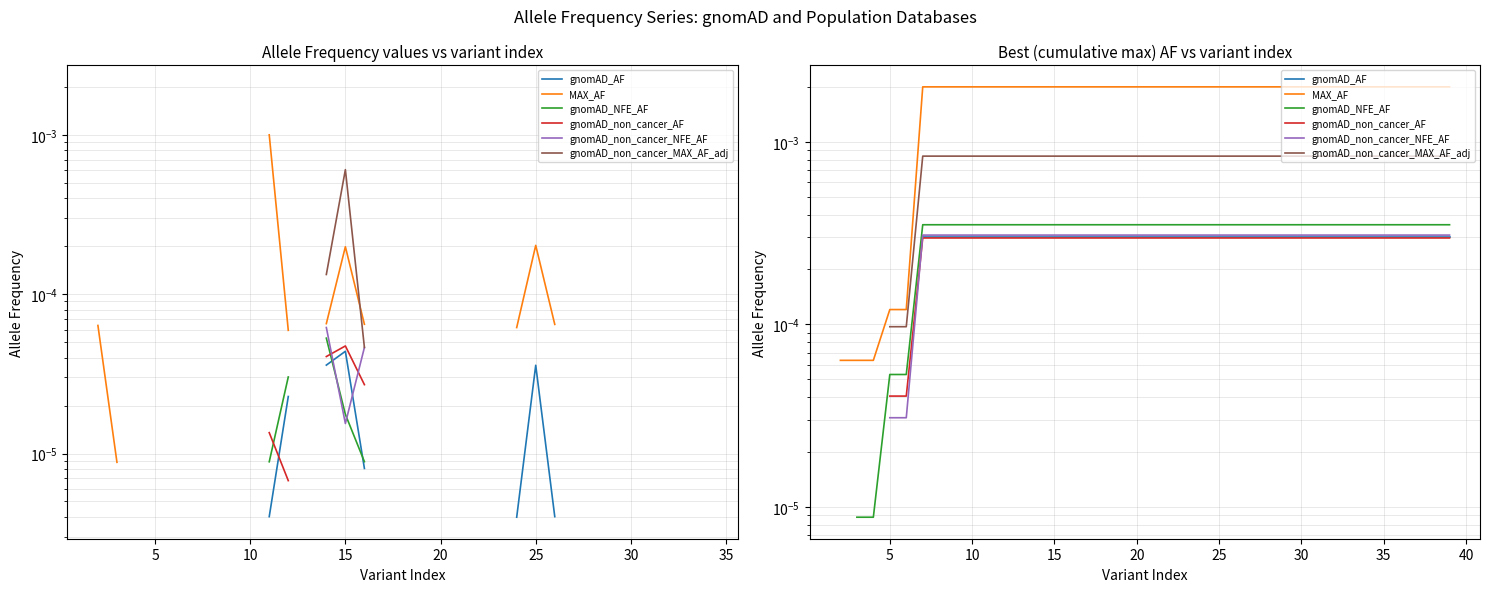

The value of gnomAD_AF at 40 is 0.0. True or false?

True